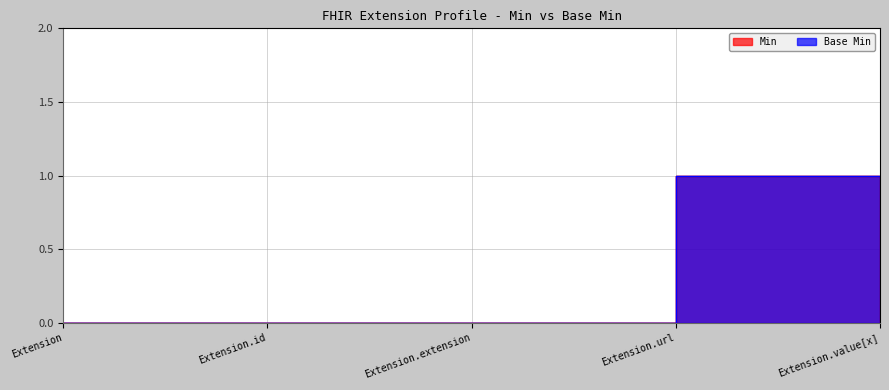

Which category has the lowest value across all series?

Extension